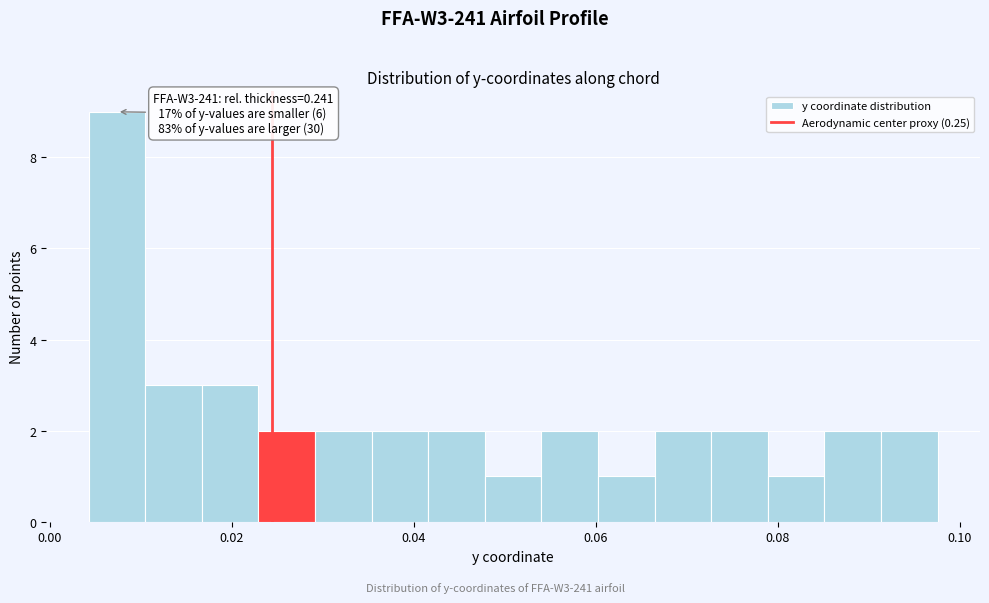

Around what value on the x-axis is the tallest bar? Give the approximate position of its centre, as read against the axis.

0.008